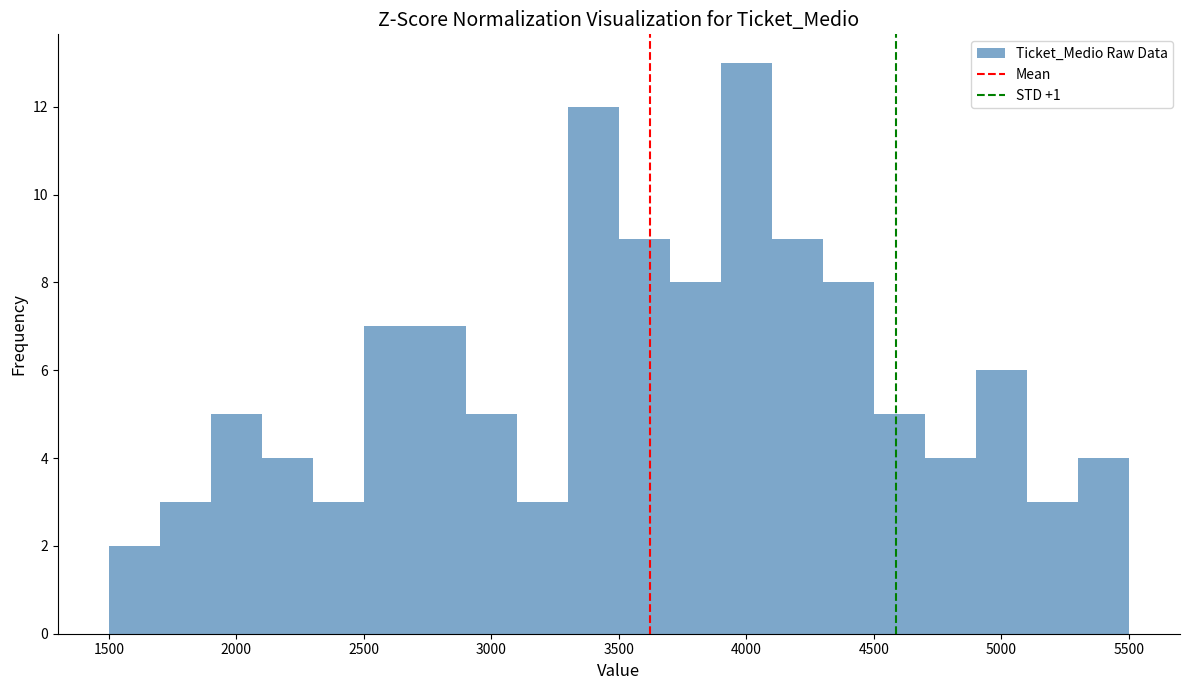

Reading left to right, transcribe this chart: for each bar, give the range it covers on the x-axis and its height. The values are not printed on the chart, so give them approximately, as read against the axis.

1500 to 1700: 2
1700 to 1900: 3
1900 to 2100: 5
2100 to 2300: 4
2300 to 2500: 3
2500 to 2700: 7
2700 to 2900: 7
2900 to 3100: 5
3100 to 3300: 3
3300 to 3500: 12
3500 to 3700: 9
3700 to 3900: 8
3900 to 4100: 13
4100 to 4300: 9
4300 to 4500: 8
4500 to 4700: 5
4700 to 4900: 4
4900 to 5100: 6
5100 to 5300: 3
5300 to 5500: 4